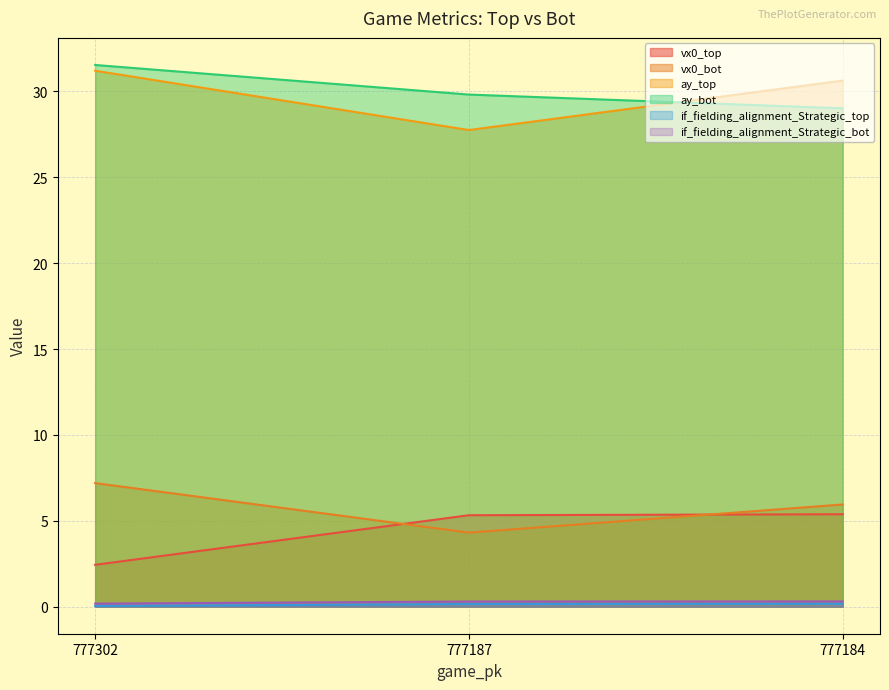

Which has a higher value, 777302 or 777187?

777187